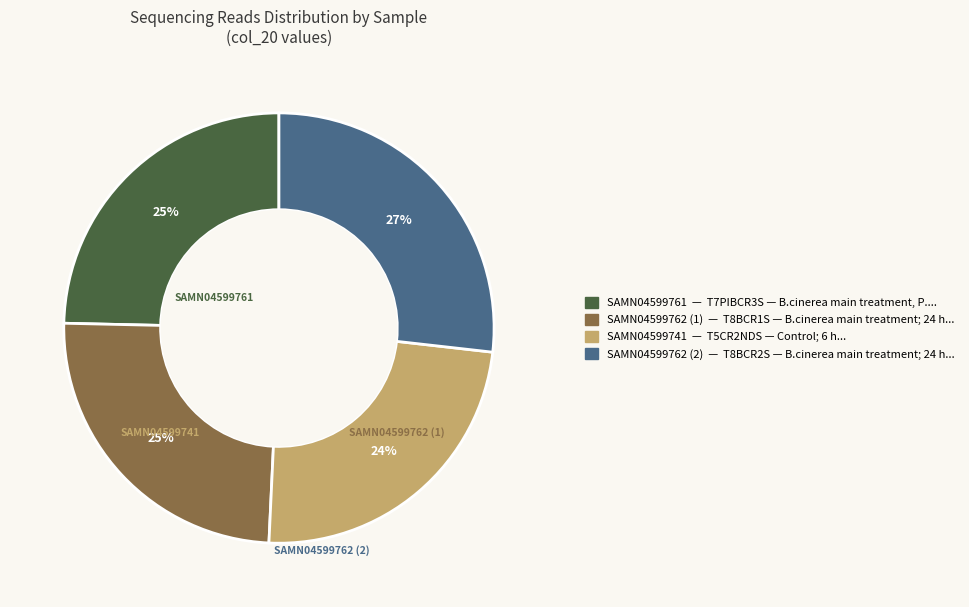

Does any single category account for the majority?

No